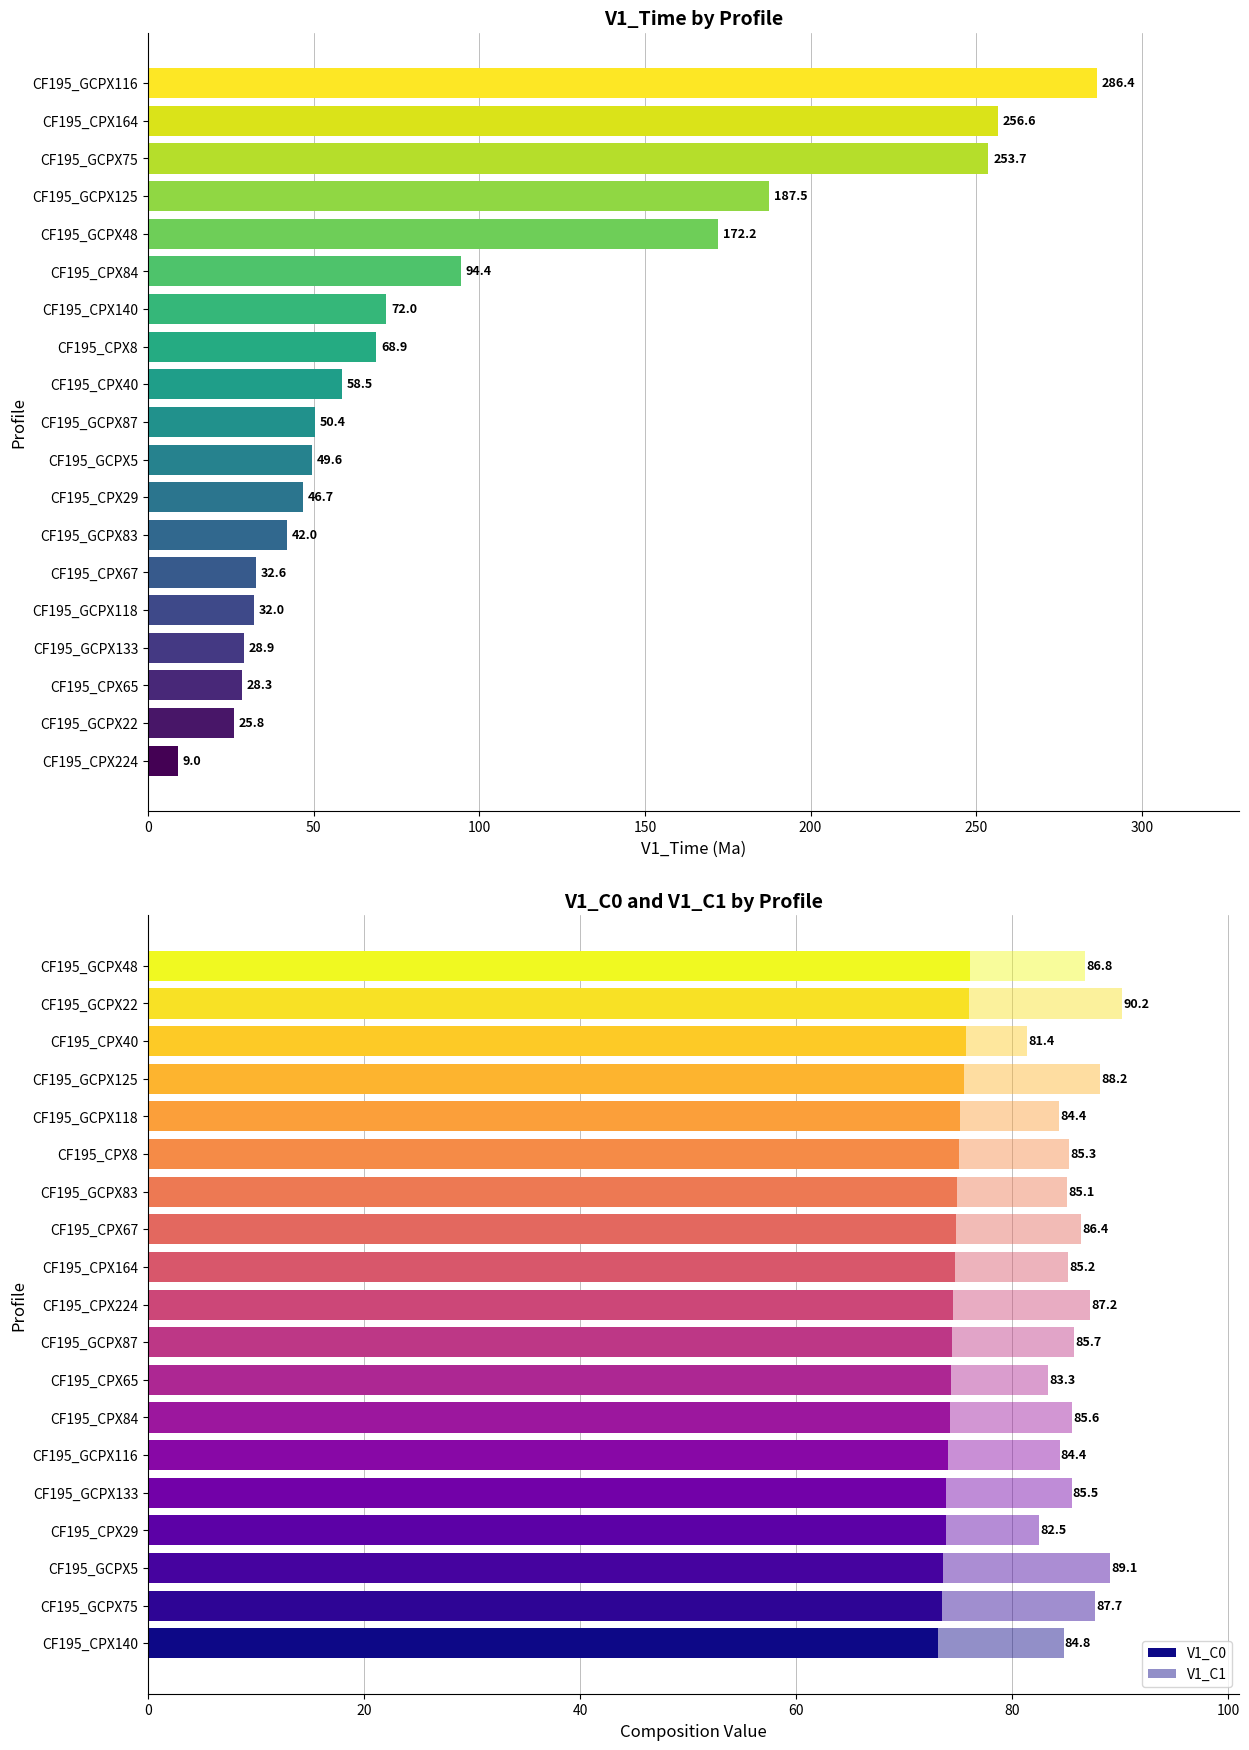

At 8, list the series in order from smallest to largest.

V1_Time, V1_C0, V1_C1